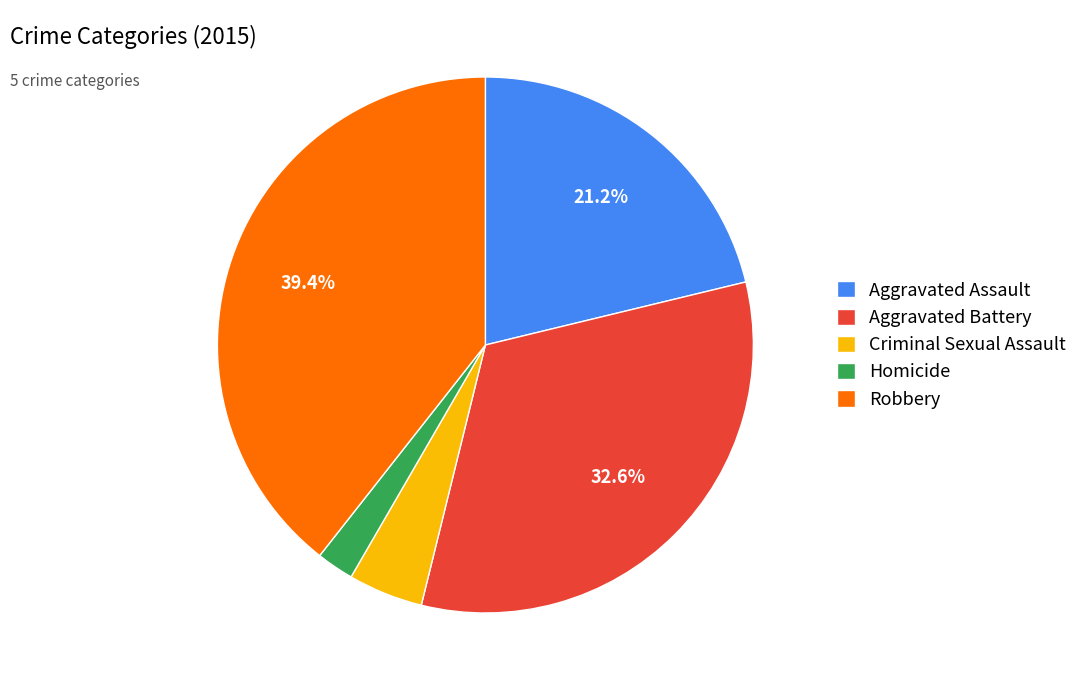

Is it true that Criminal Sexual Assault is 17% of the pie?

False